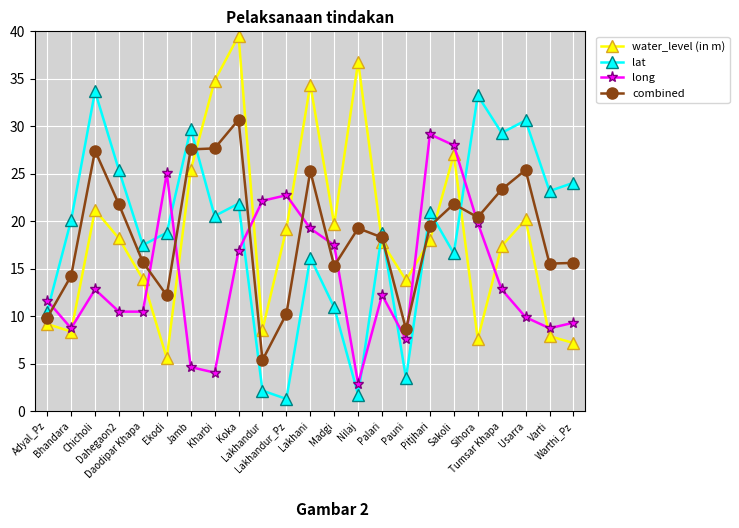

True or false: combined and long intersect in this chart.

True